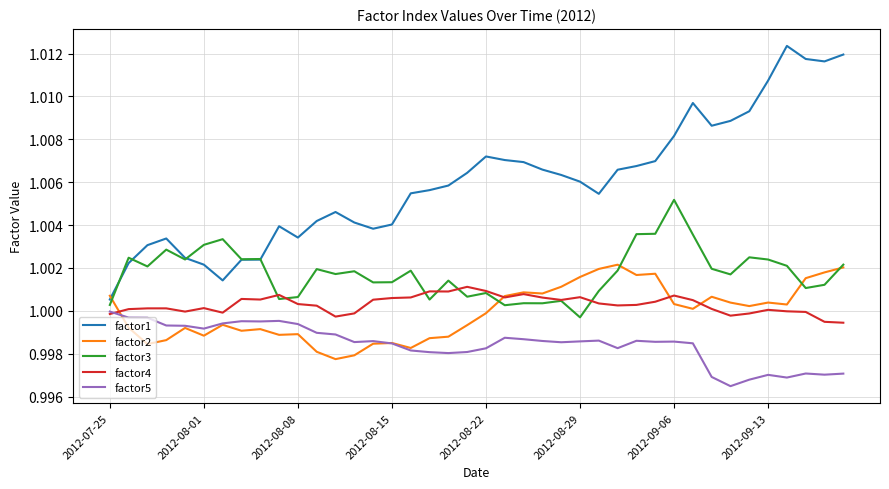

Which series has the largest total across all categories?

factor1